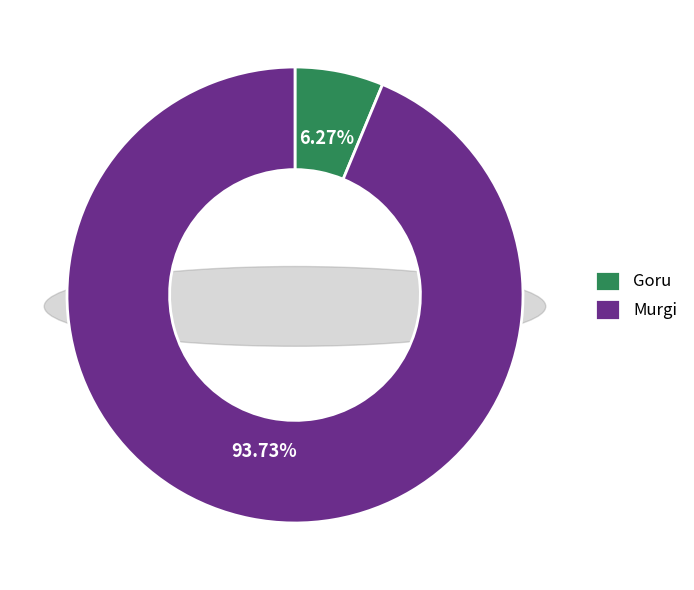

To the nearest percent, what is the difference between the largest and smallest slice percentages?

87%